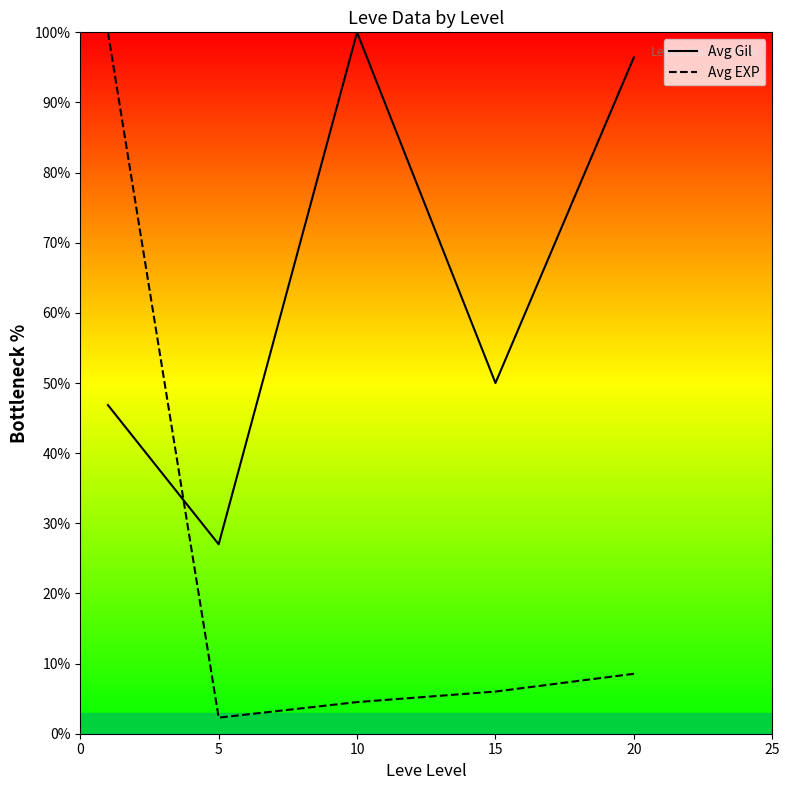

What is the average value of the Avg Gil series?

64.1